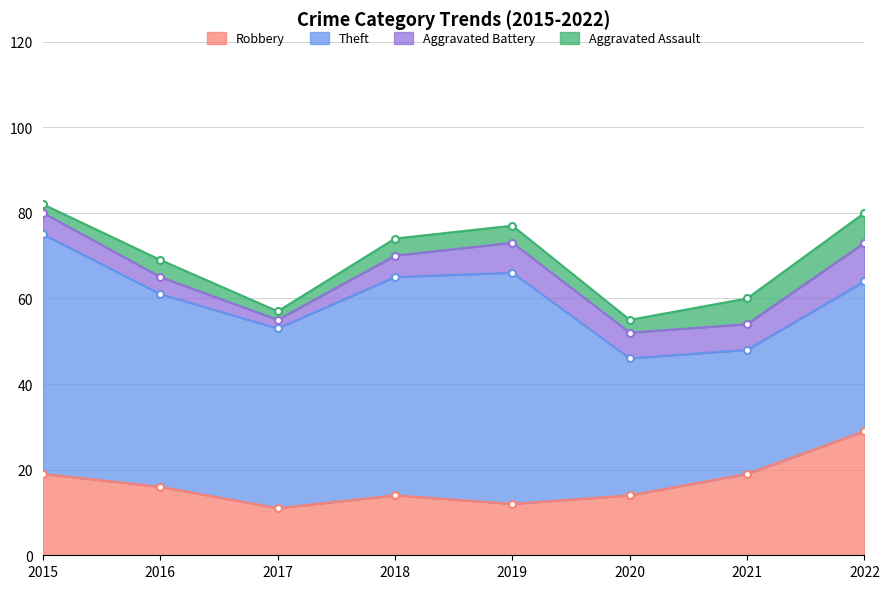

Between 2016 and 2018, which series saw the biggest shift?

Theft